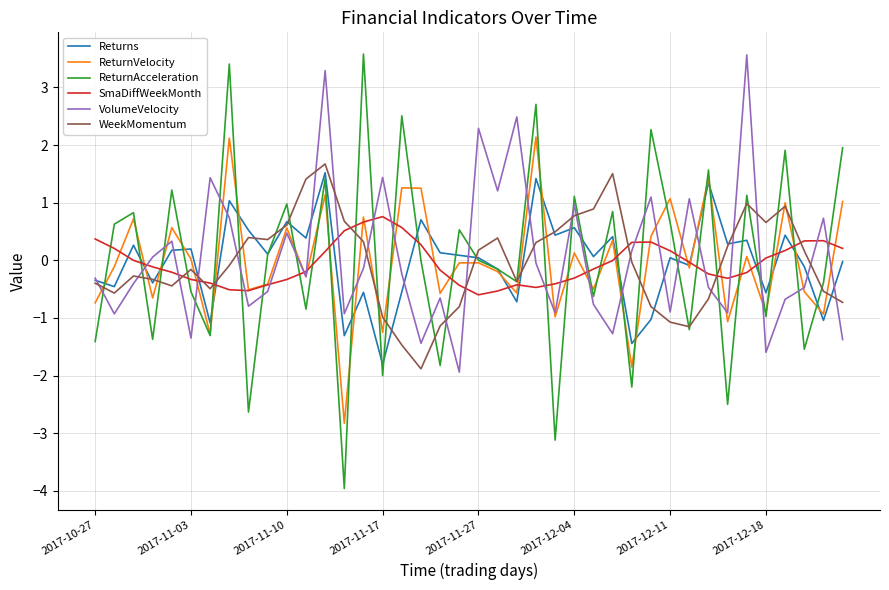

What is the smallest value displayed?

-4.0